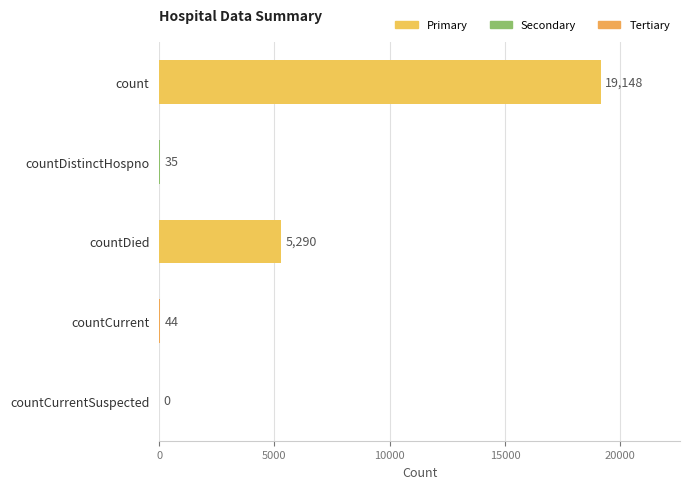

Does the chart contain stacked bars?

No